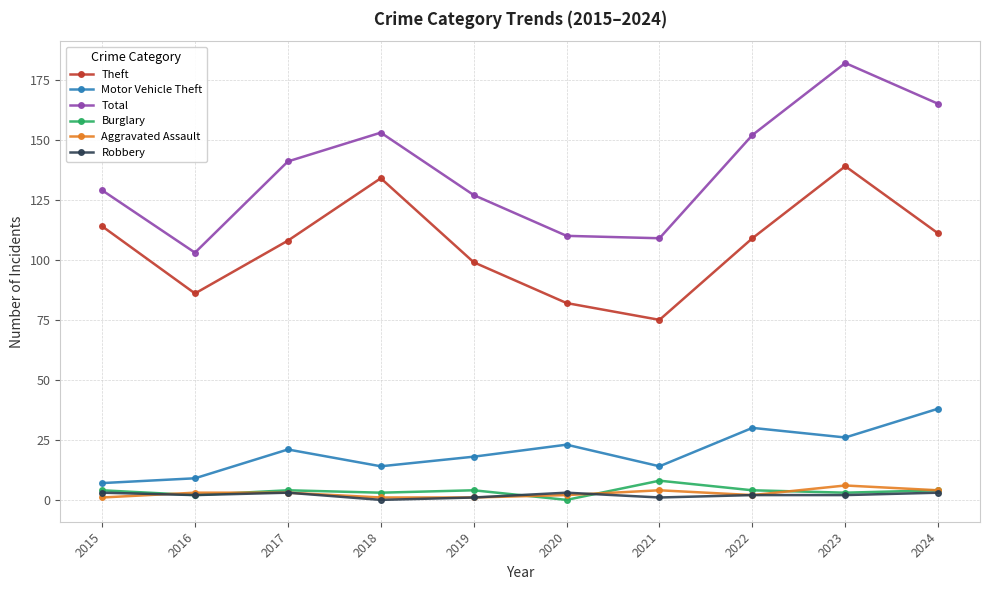

What is the difference between the maximum and minimum values in the Total series?

79